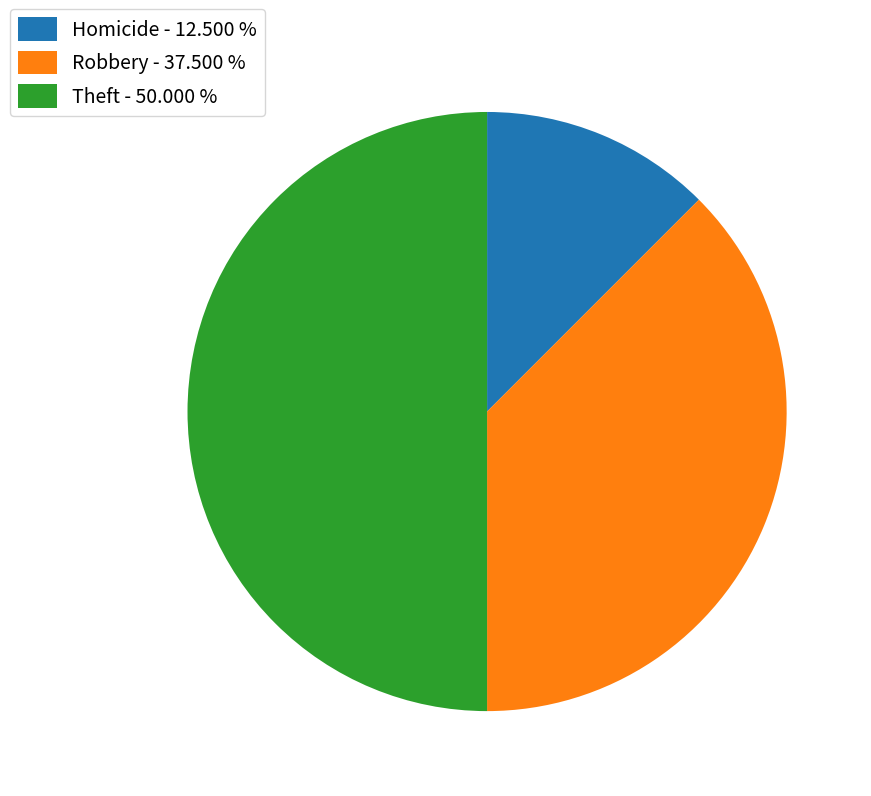

Is Robbery - 37.500 % the majority of the pie?

No